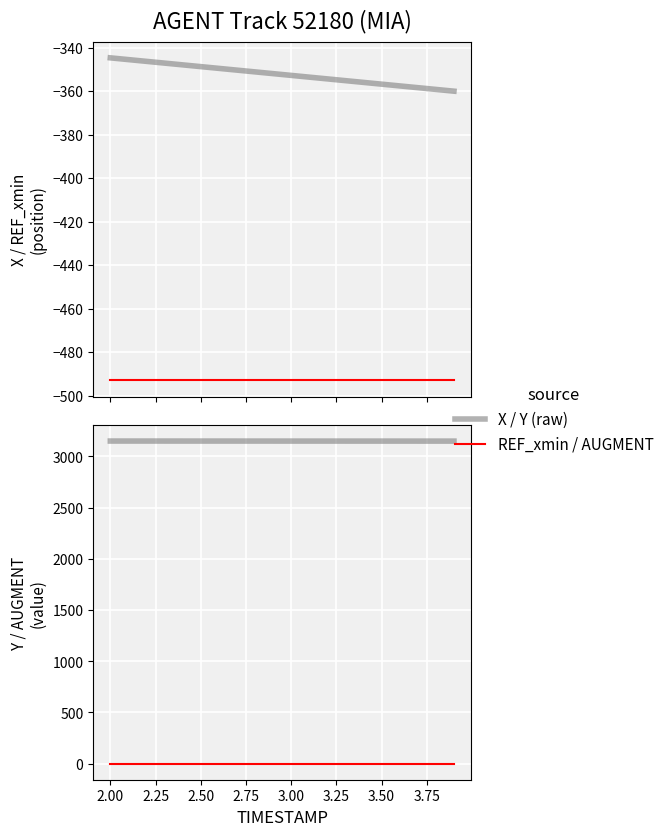

Rank the series by their maximum value, from highest to lowest.

Y, AUGMENT_TYPE, X, REF_xmin